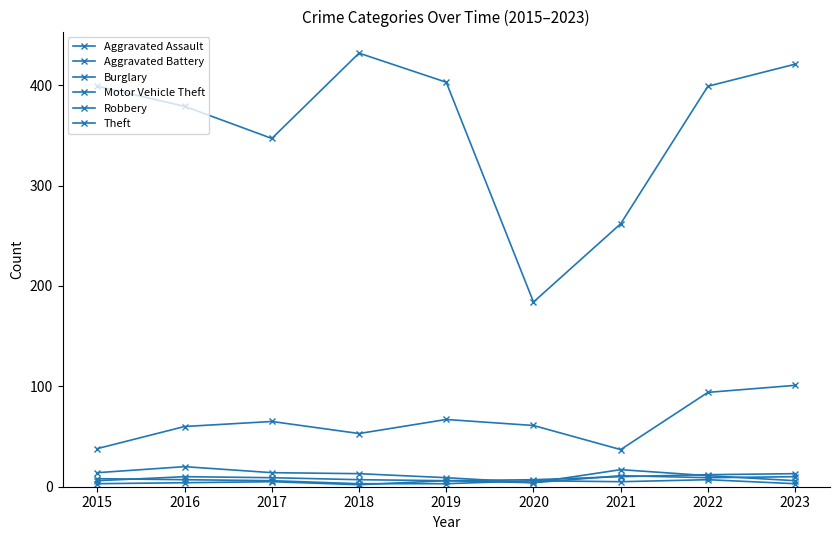

True or false: Robbery has more than 1 interior local peaks.

True